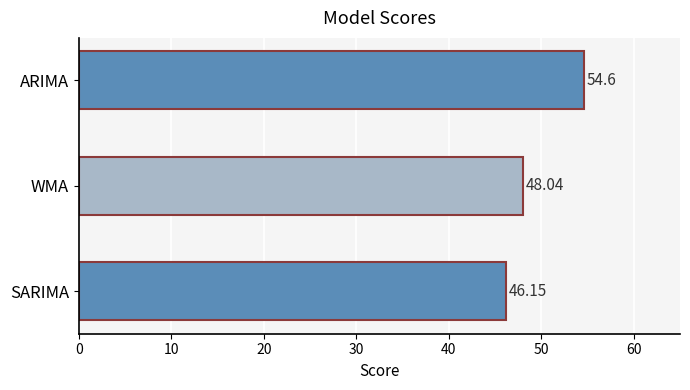

Which category has the highest value across all series?

ARIMA